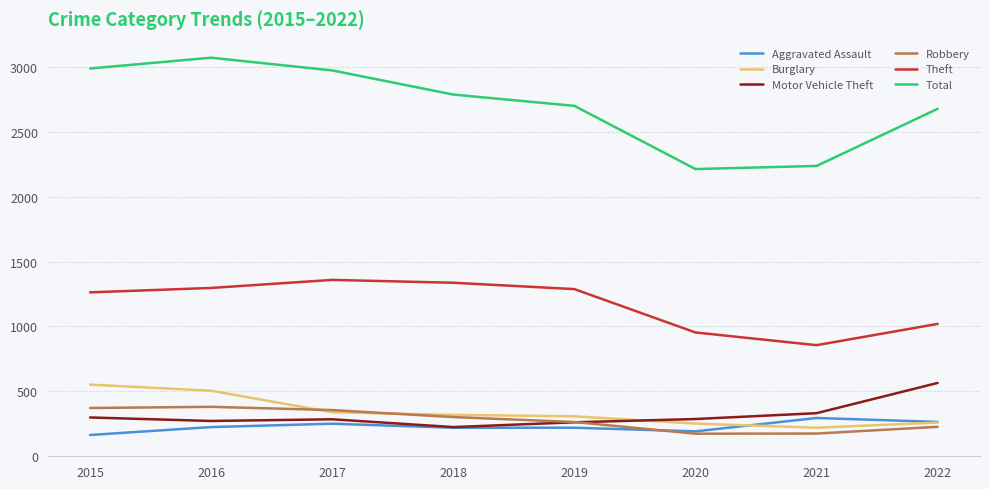

Is it true that Theft equals 1297 at 2016?

True